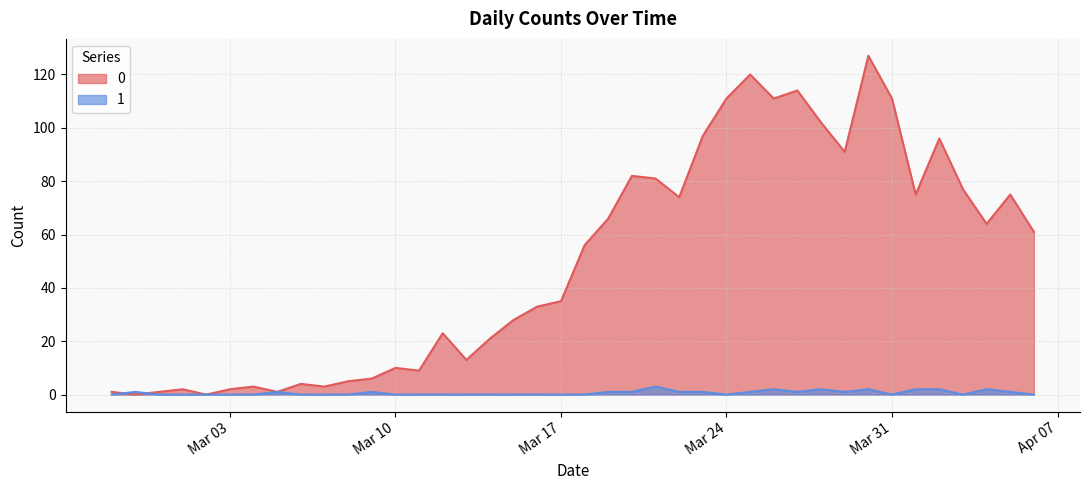

How many interior local valleys does the 0 series have?

11